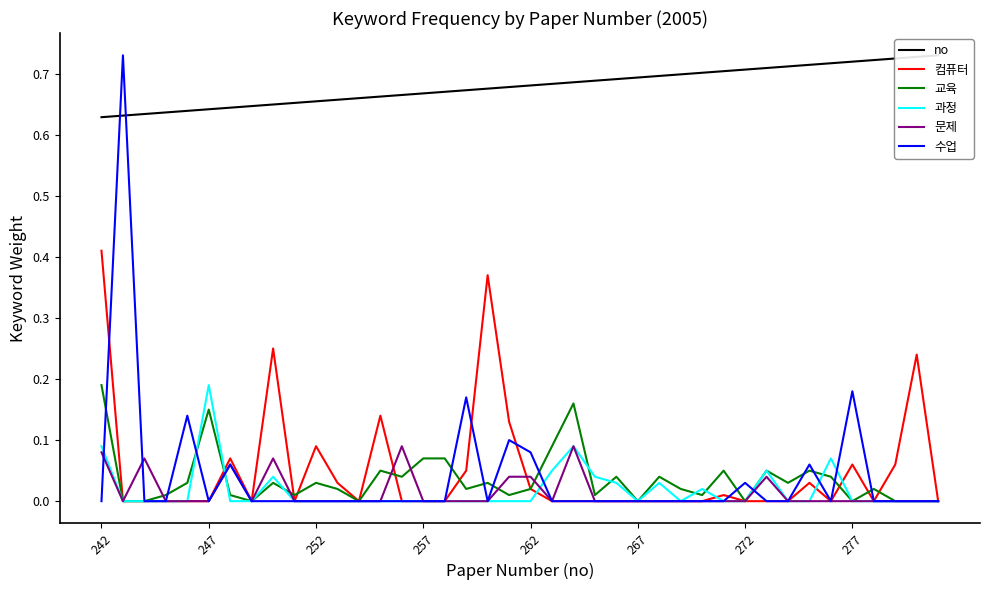

Is it true that 과정 equals 0.0 at 277?

True